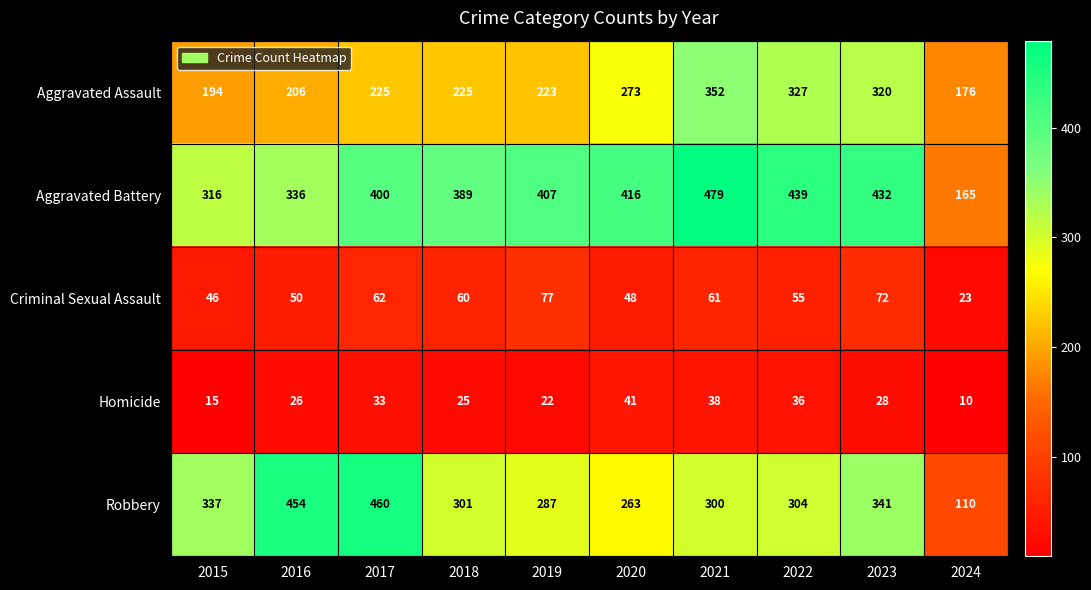

What is the difference between the Aggravated Assault values at 2022 and 2024?

151